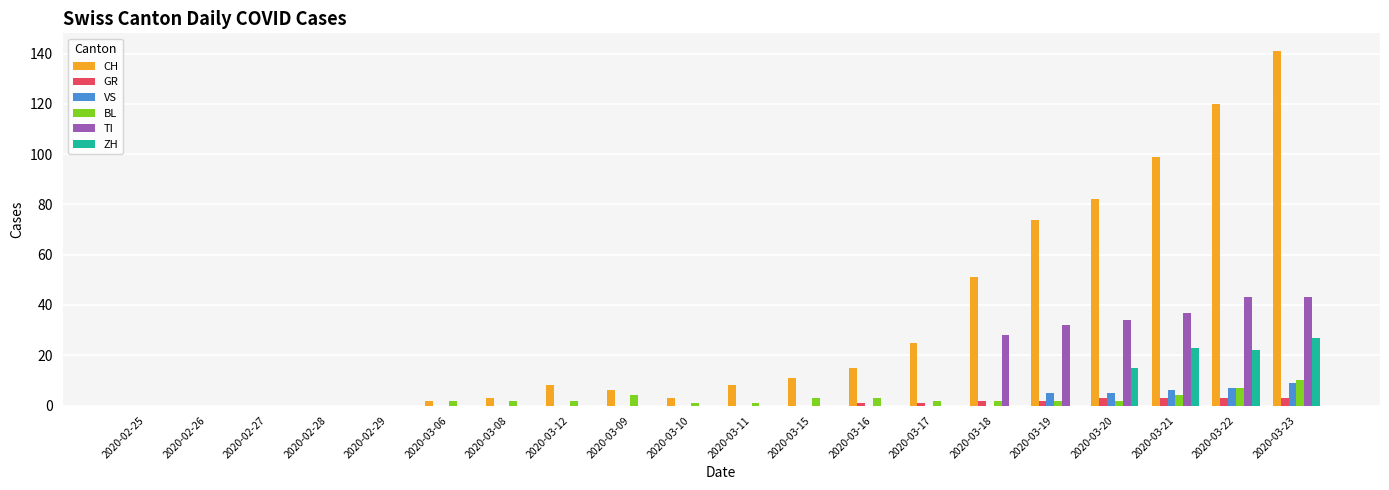

How many series are shown in this chart?

6